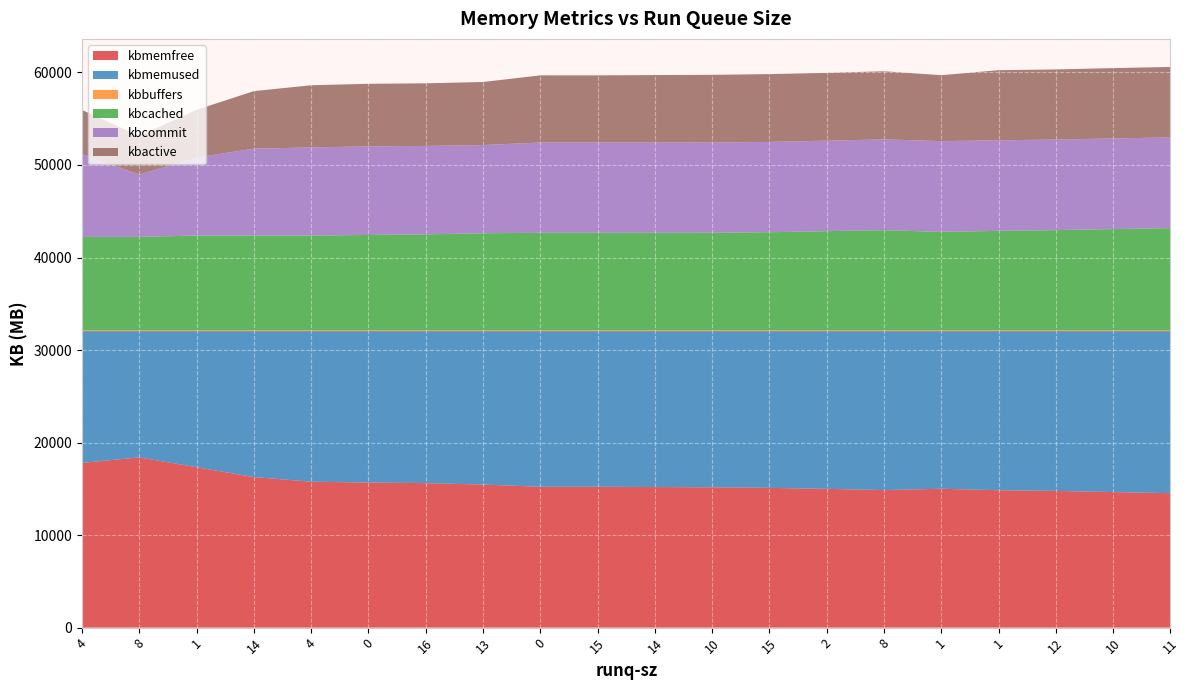

Reading right to left, transcribe all the data shown in this chart.

kbmemfree: 14879920	15002408	15128228	15203536	15368164	15219576	15358936	15464968	15535820	15557140	15591056	15590000	15832892	15990752	16052524	16150376	16661824	17753460	18835556	18234896
kbmemused: 17935756	17813268	17687448	17612140	17447512	17596100	17456740	17350708	17279856	17258536	17224620	17225676	16982784	16824924	16763152	16665300	16153852	15062216	13980120	14580780
kbbuffers: 111540	111512	111492	111468	111404	111384	111360	111332	111292	111264	111240	111232	111188	111144	111080	110960	110856	110836	110780	110736
kbcached: 11288596	11175860	11063124	10982468	10869772	11061220	10948488	10828636	10770732	10769116	10769068	10769036	10717660	10590272	10527404	10466216	10466172	10466160	10312756	10312836
kbcommit: 10033312	10036060	10023988	10025552	10042012	10046328	10020932	9997656	9991516	9991612	9990736	9989084	9764528	9793012	9804580	9752664	9615848	8637416	6889468	9173200
kbactive: 7802684	7782100	7758072	7756672	7295636	7538408	7500544	7503284	7486084	7461964	7429820	7433820	6973380	6927540	6923464	6876720	6366800	5277928	4278036	4865428